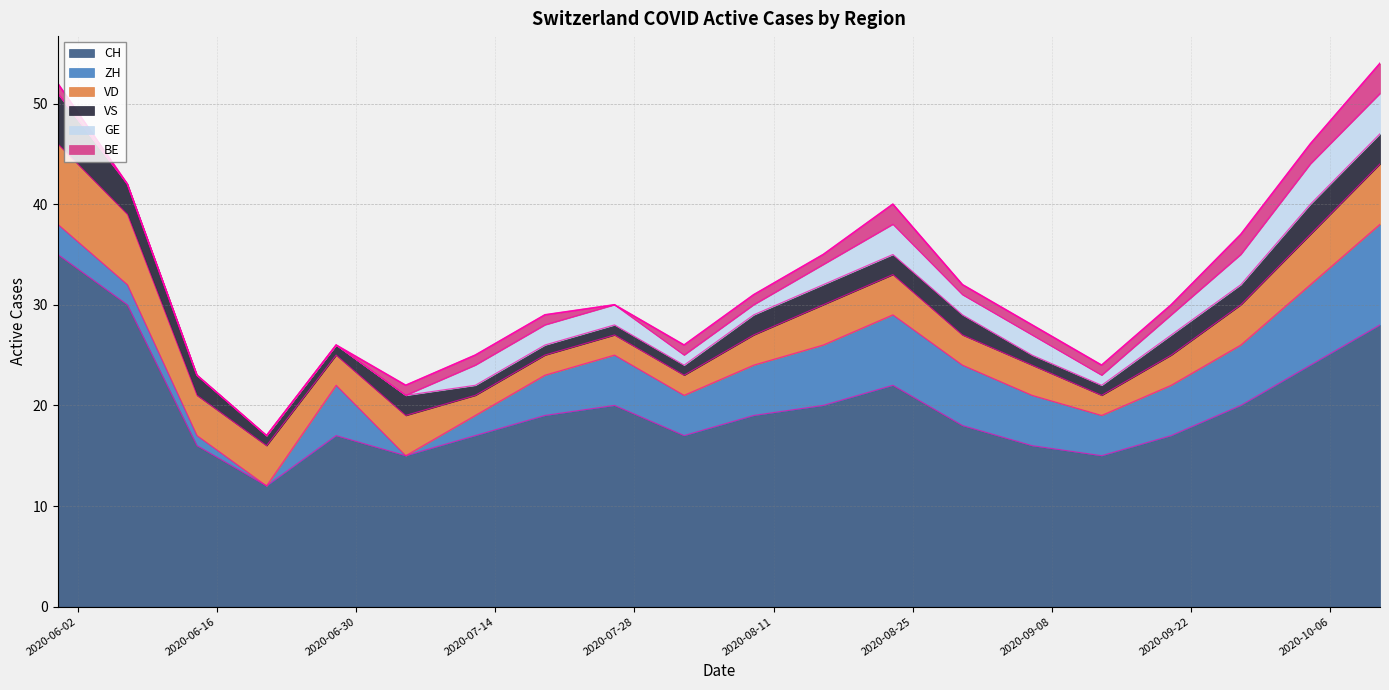

Where is the first local maximum for VS?

2020-07-05